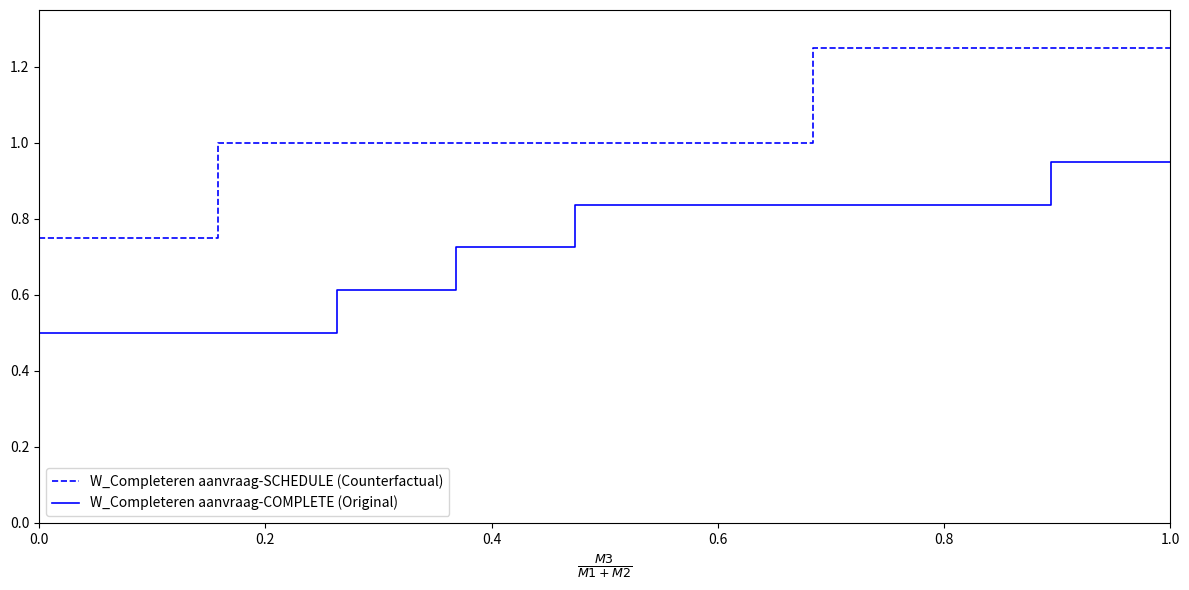

List the series in order of their peak value, lowest first.

W_Completeren aanvraag-COMPLETE (Original), W_Completeren aanvraag-SCHEDULE (Counterfactual)